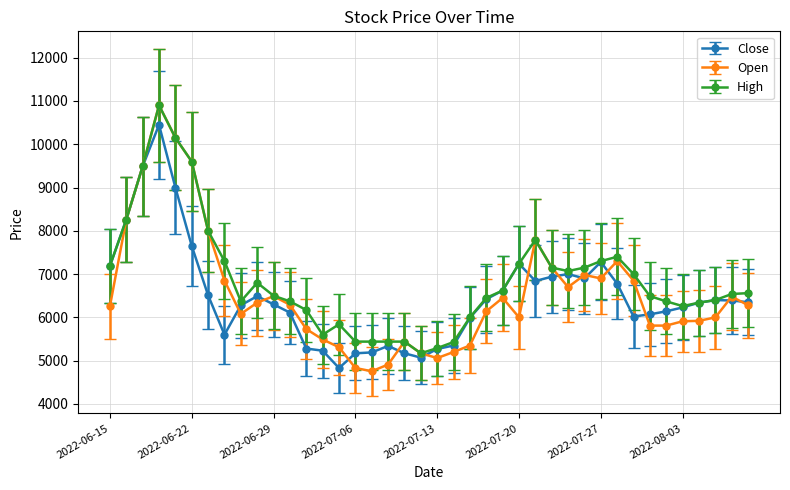

What is the highest value of the High series?

10900